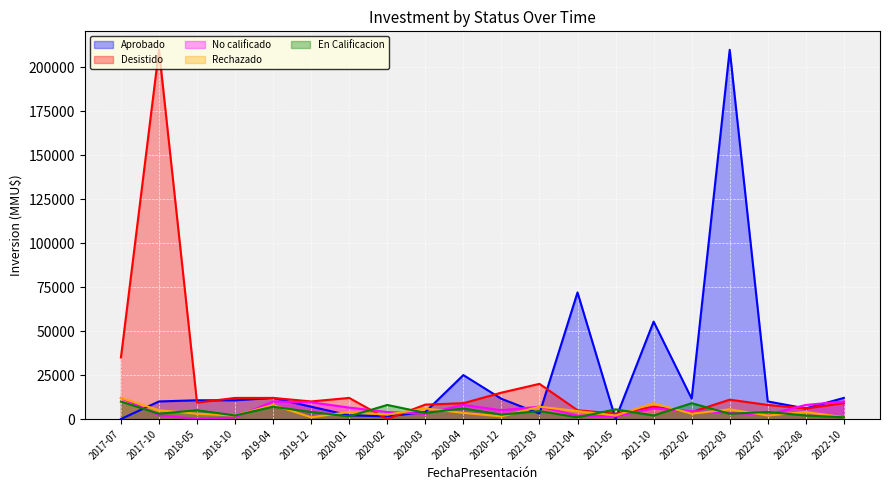

What is the lowest value of the Rechazado series?

1000